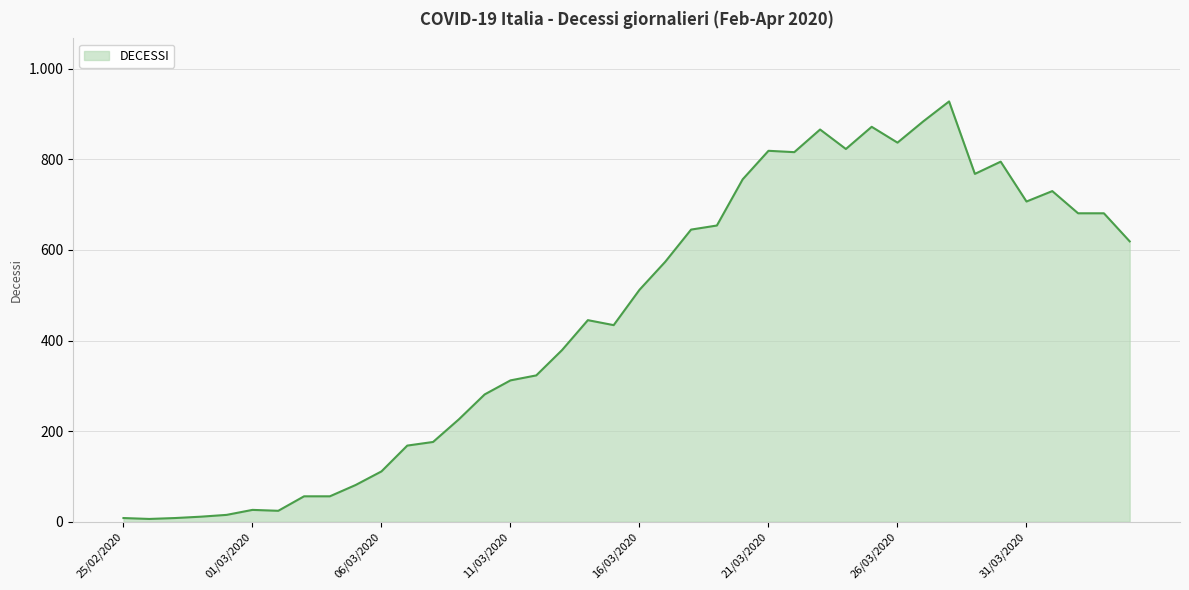

Which category has the highest value across all series?

28/03/2020